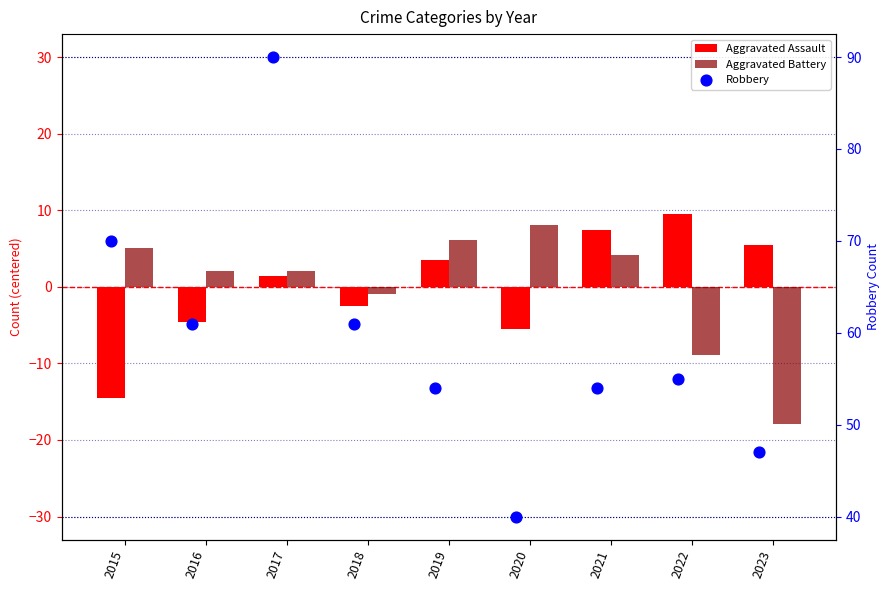

Which series contains the highest Y value?

Robbery